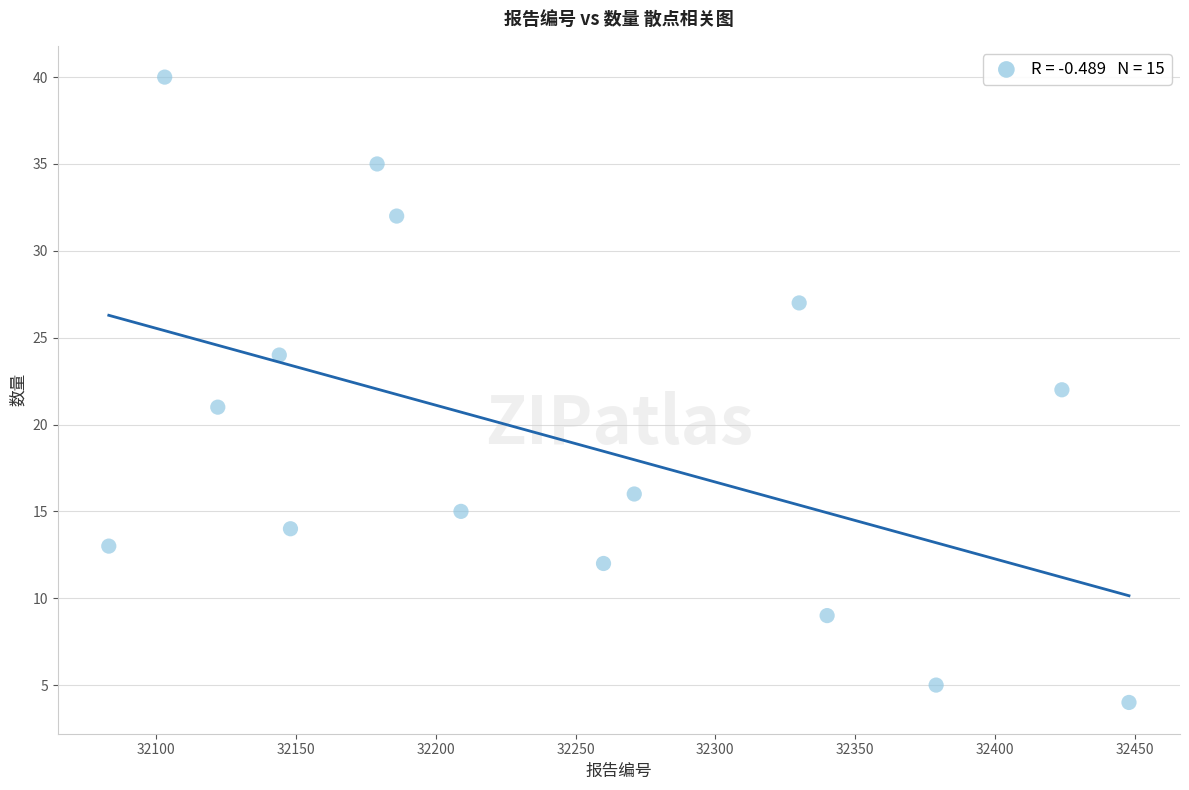

What is the range of X values (max minus min)?

365